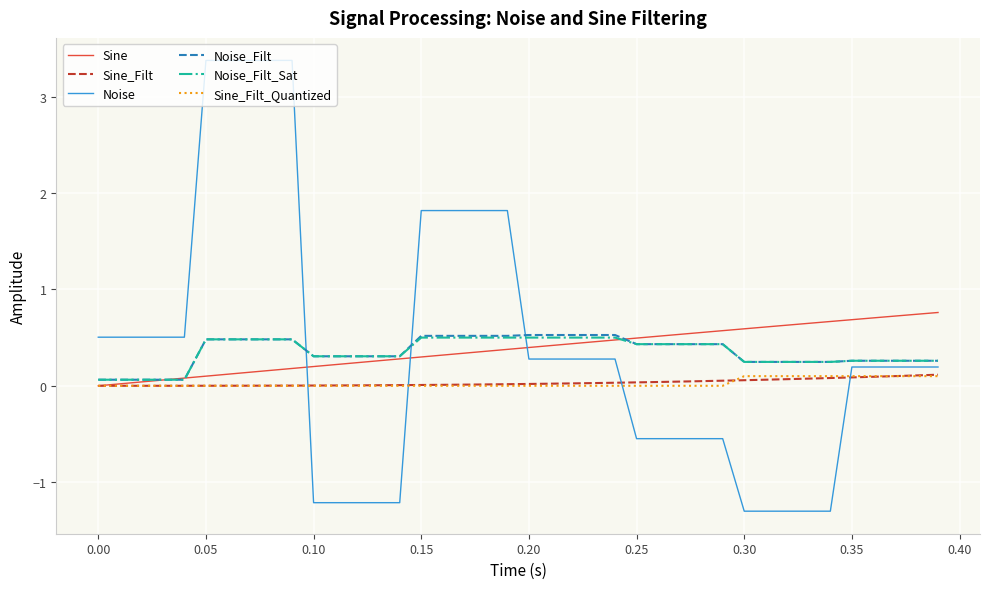

How many lines are shown in the chart?

6